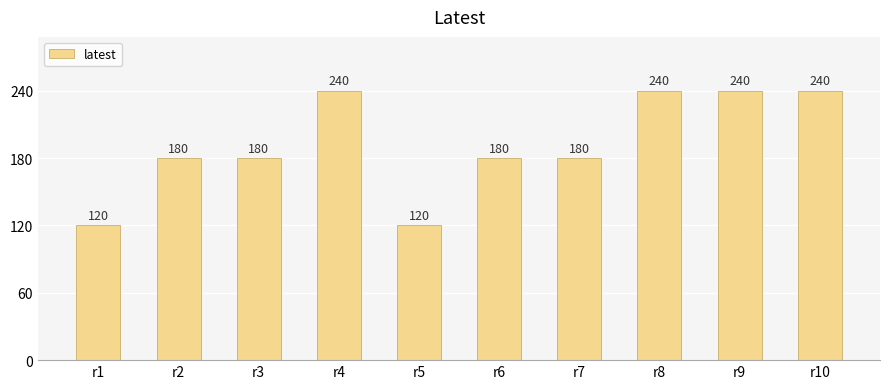

Count the values in the range 180 to 240.

8